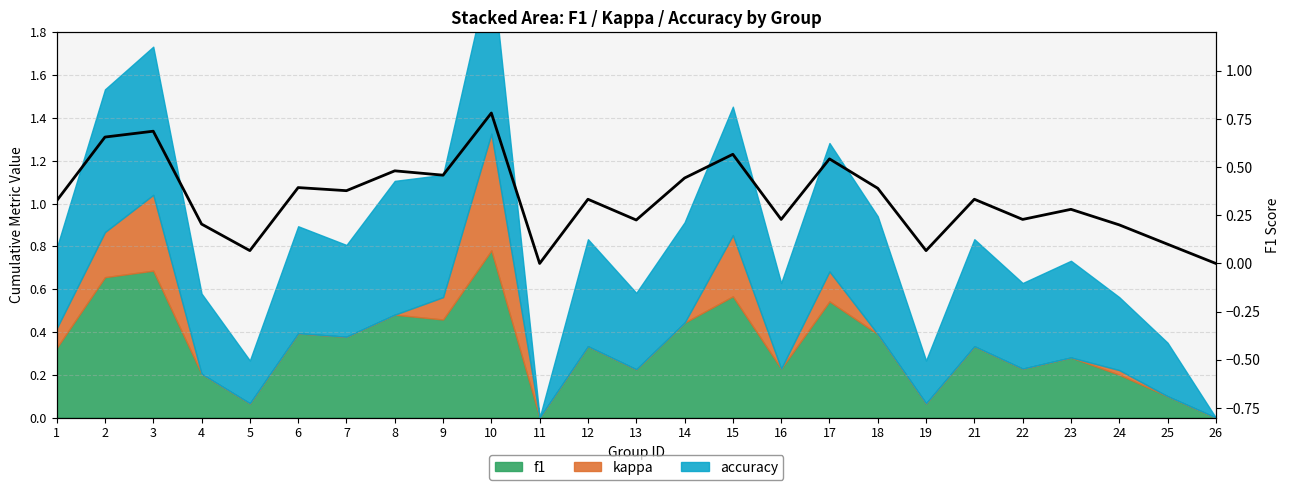

What value does the data have at 23?

0.3